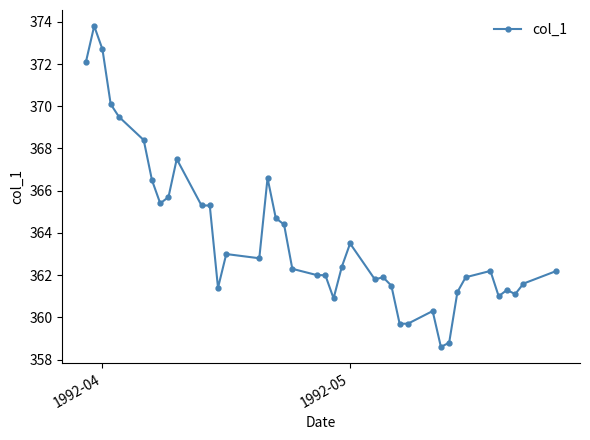

What is the minimum value shown in the chart?

358.6